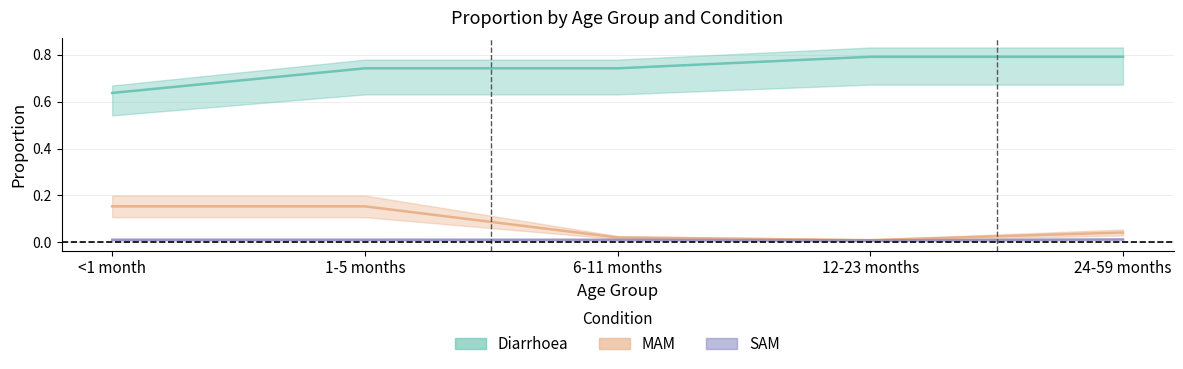

True or false: Diarrhoea has more than 1 interior local peaks.

False